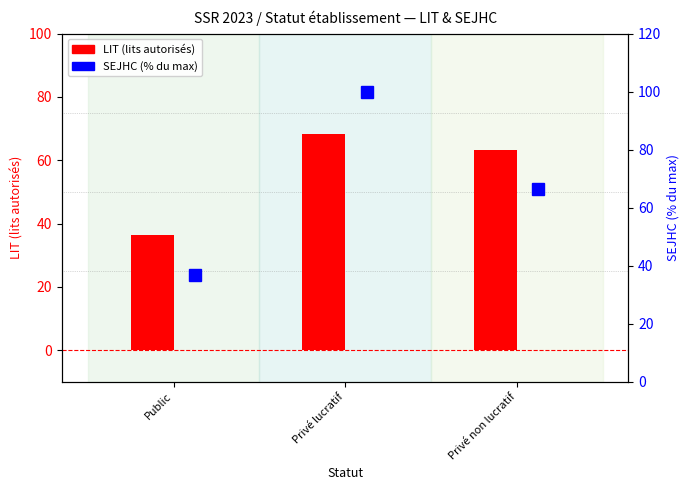

What is the difference between the highest and lowest values at Public?

0.4